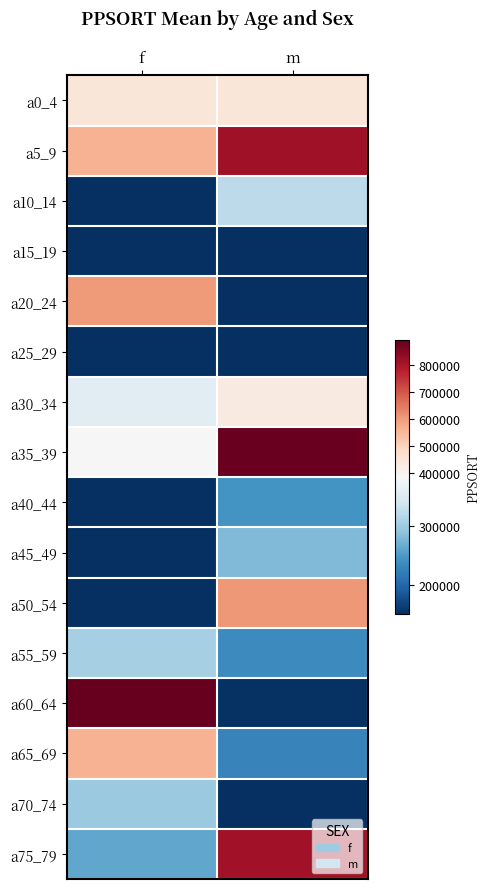

What is the spread (max minus min) of values at m?

882408